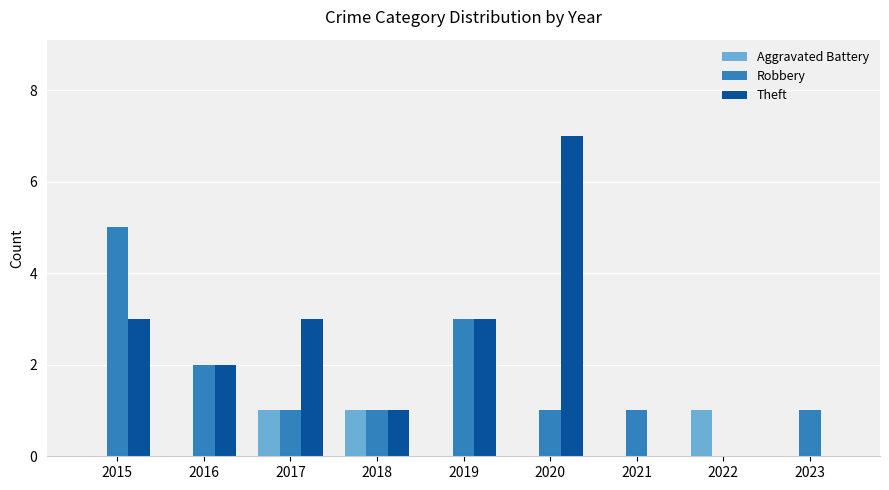

The Theft series shows 2 at 2016. True or false?

True